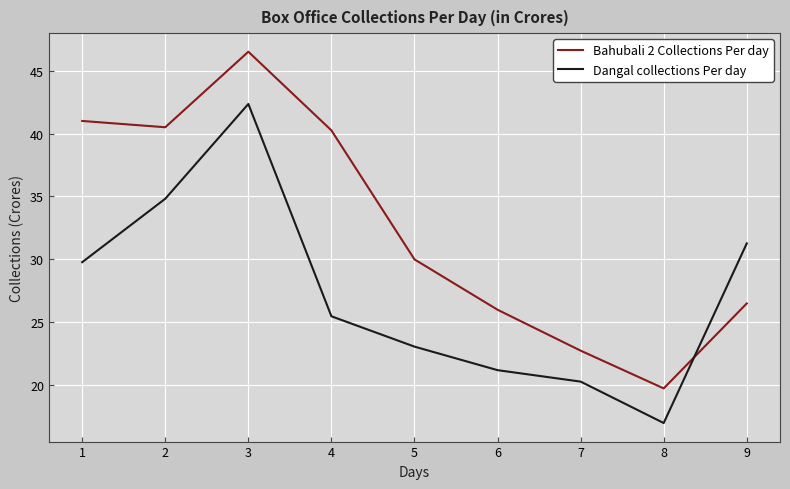

What value does the Bahubali 2 Collections Per day series have at 3?

46.5